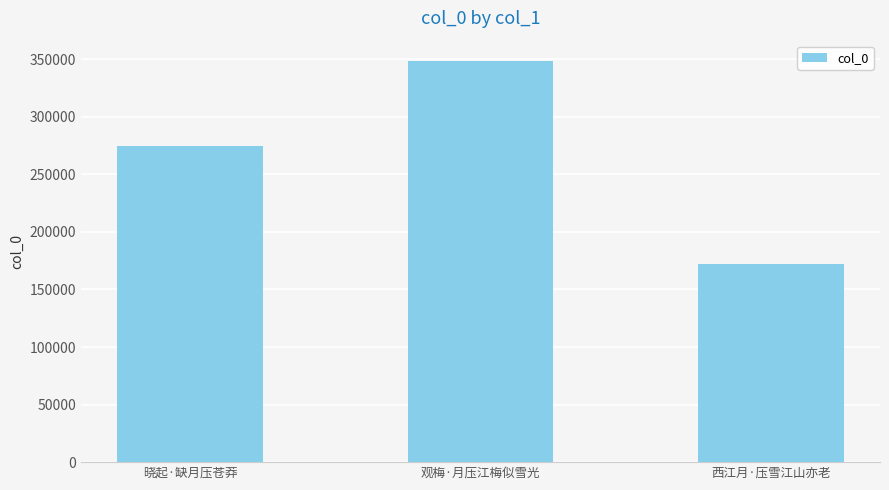

List the labels in order of value, smallest first.

西江月·压雪江山亦老, 晓起·缺月压苍莽, 观梅·月压江梅似雪光